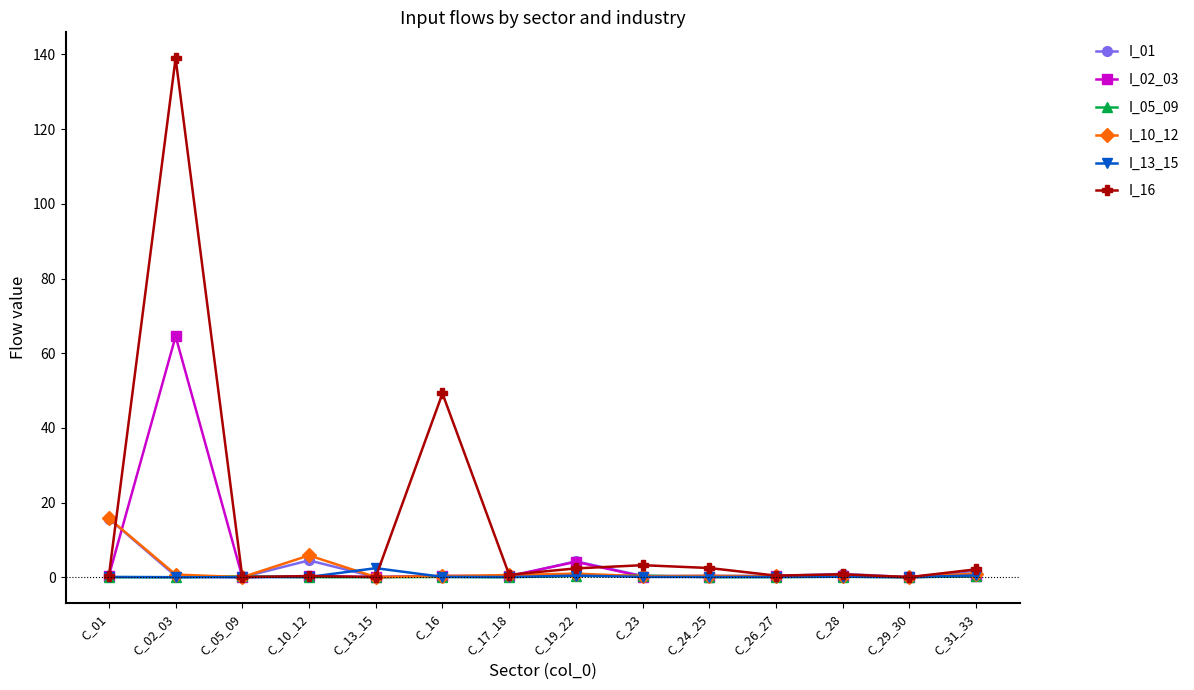

What position from the left is C_17_18?

7